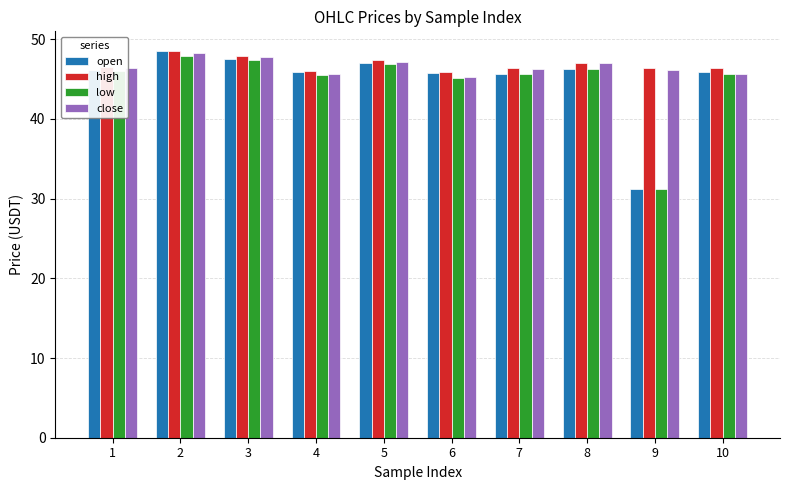

What is the difference between the open values at 10 and 2?

2.6